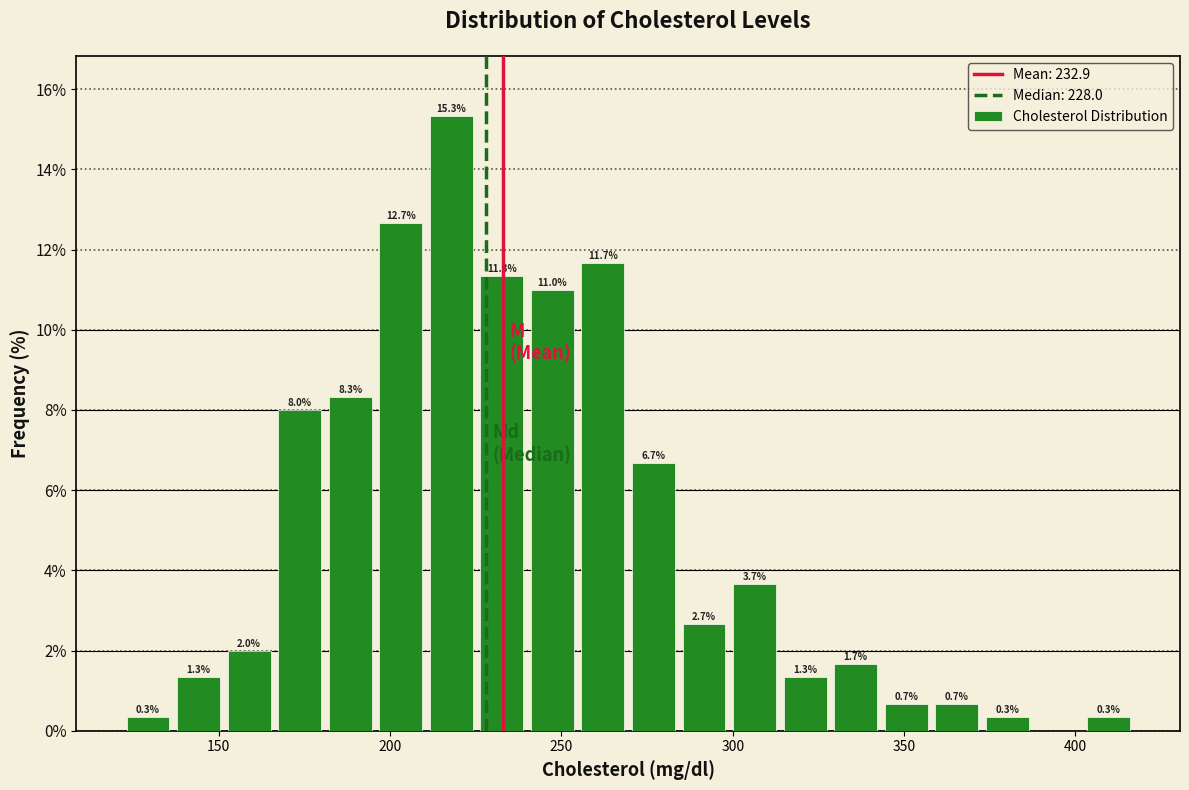

Around what value on the x-axis is the tallest bar? Give the approximate position of its centre, as read against the axis.

220